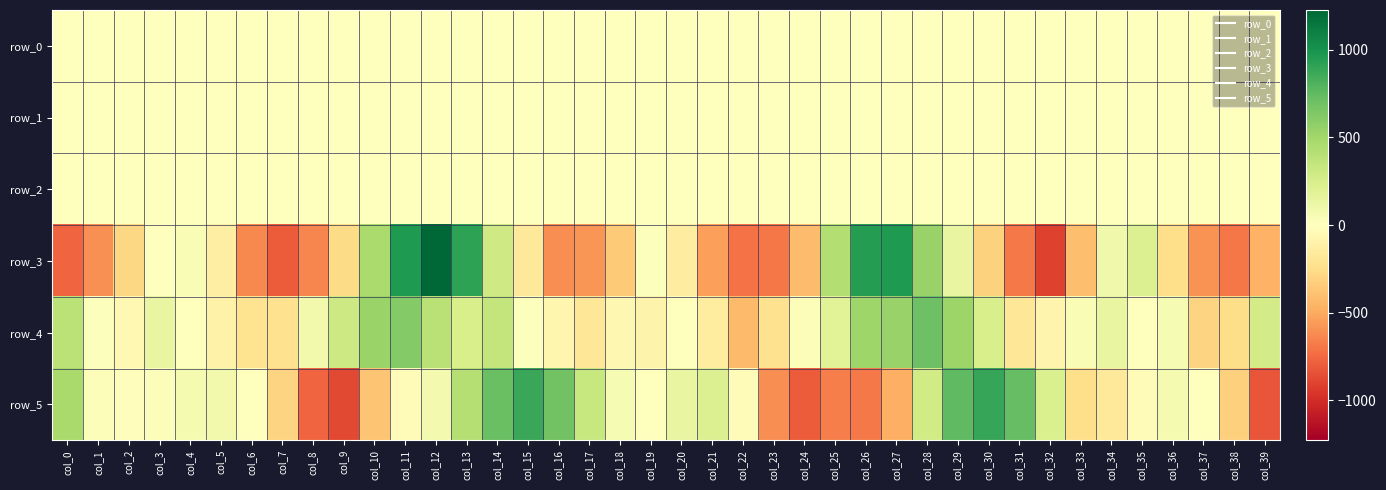

Where does the row_4 series first go above 20?

col_0